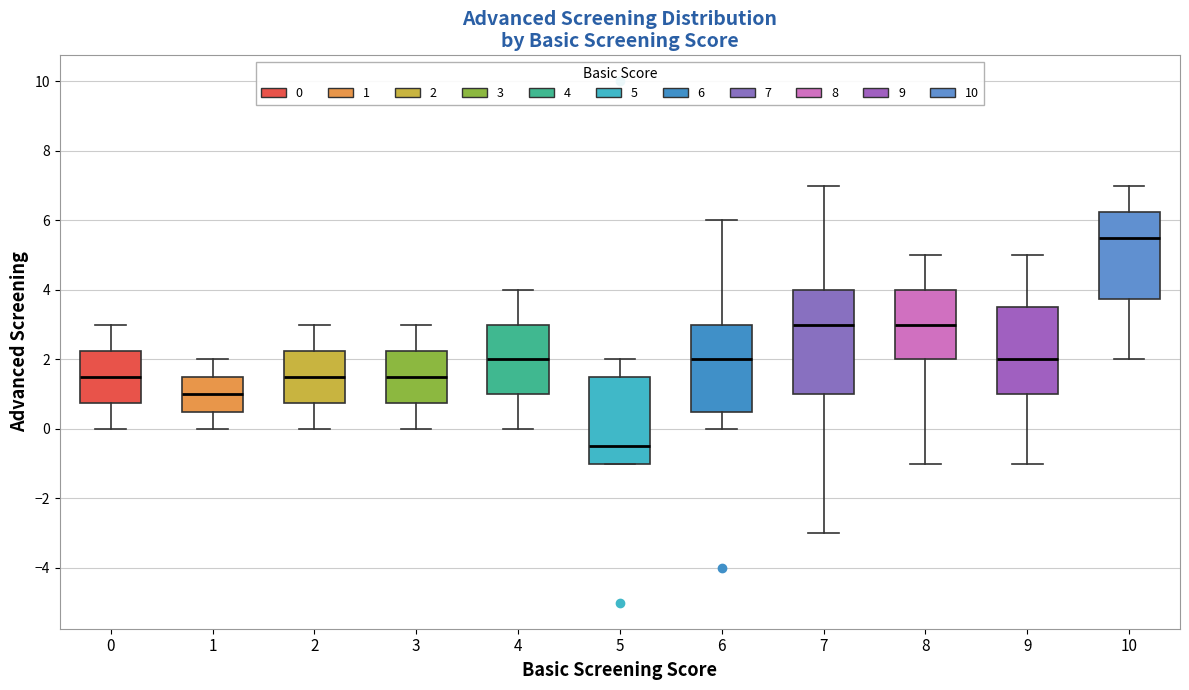

Which box has the highest median line?

10